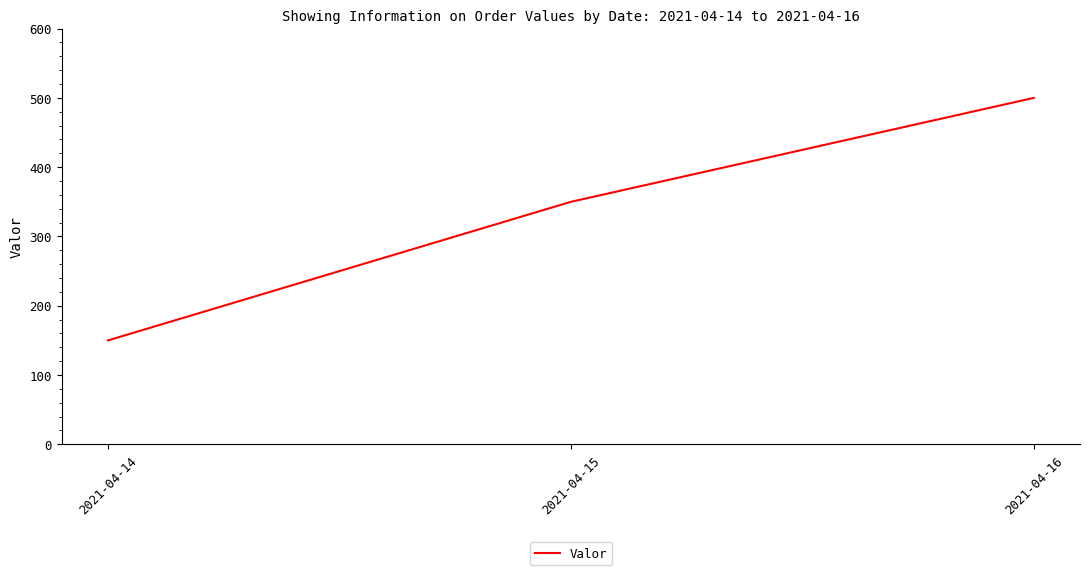

Reading left to right, transcribe all the data shown in this chart.

2021-04-14=150	2021-04-15=350	2021-04-16=500